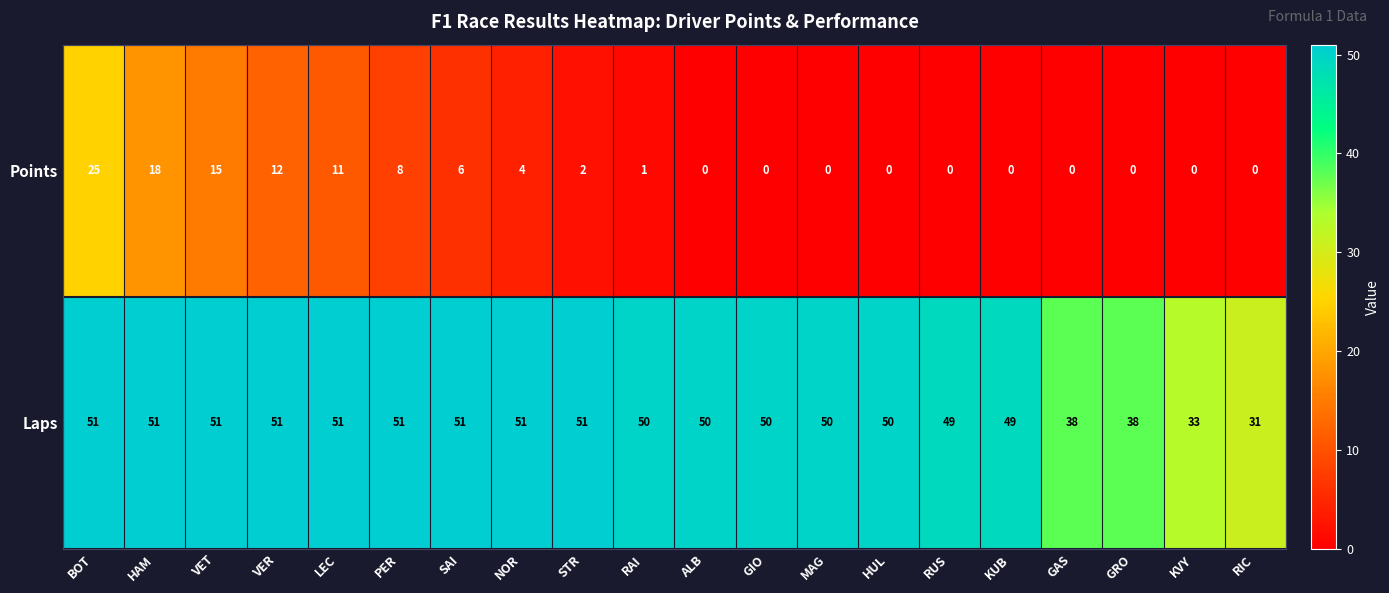

What value does the Laps series have at NOR, to the nearest 5?

50